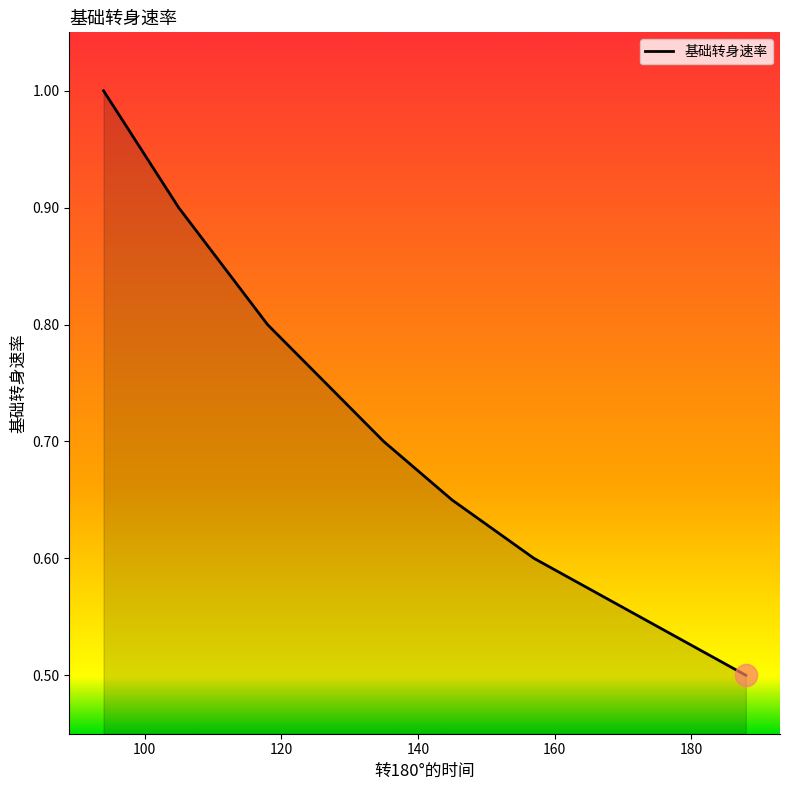

Does the chart have visible grid lines?

No